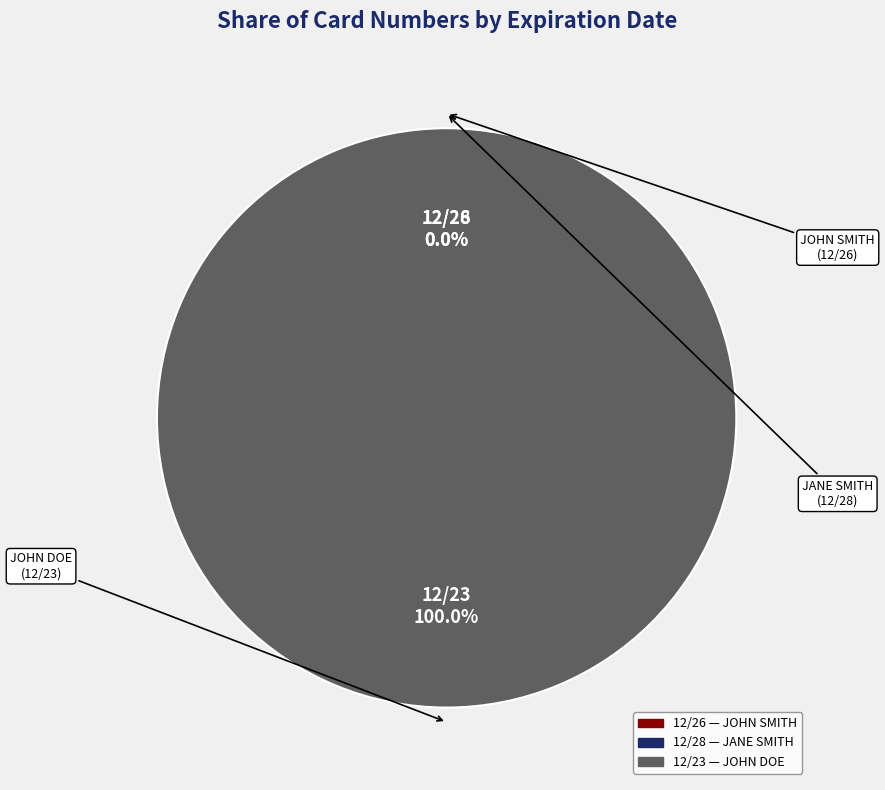

To the nearest percent, what portion does 12/23 represent?

100%